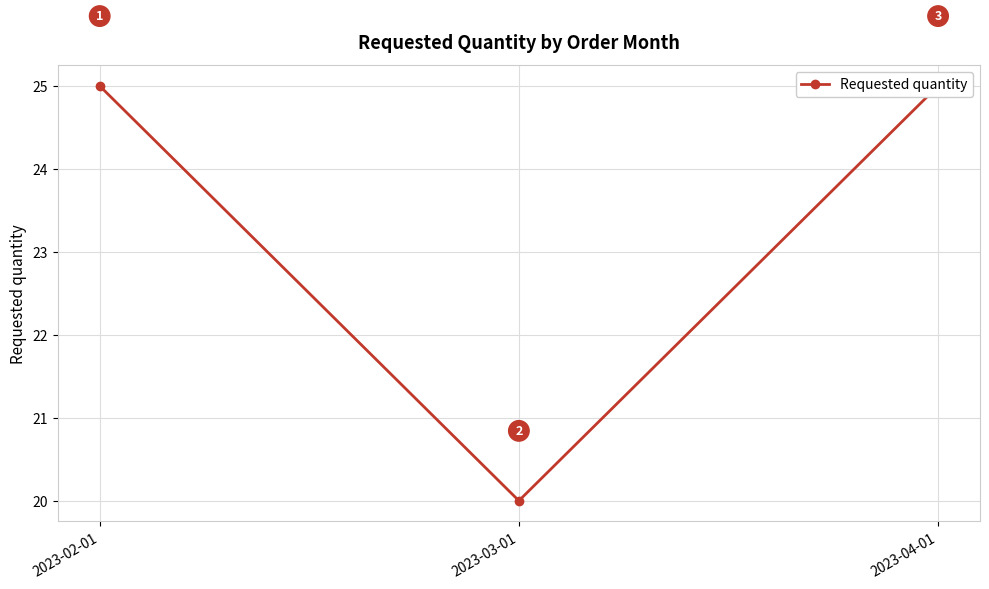

Between 2023-02-01 and 2023-04-01, which is larger?

2023-02-01